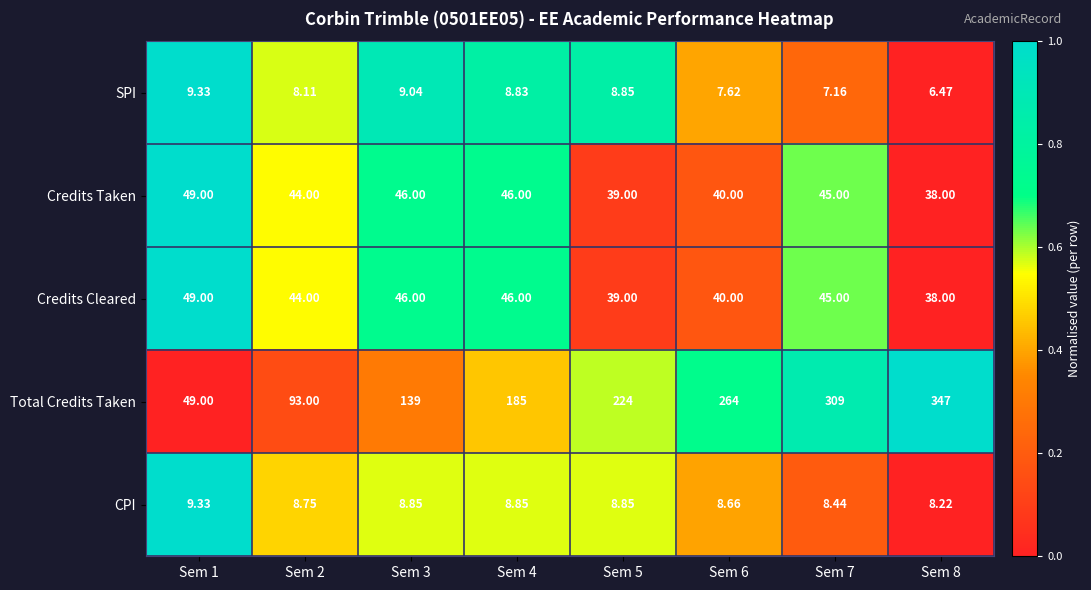

Which series has the widest spread of values?

Total Credits Taken